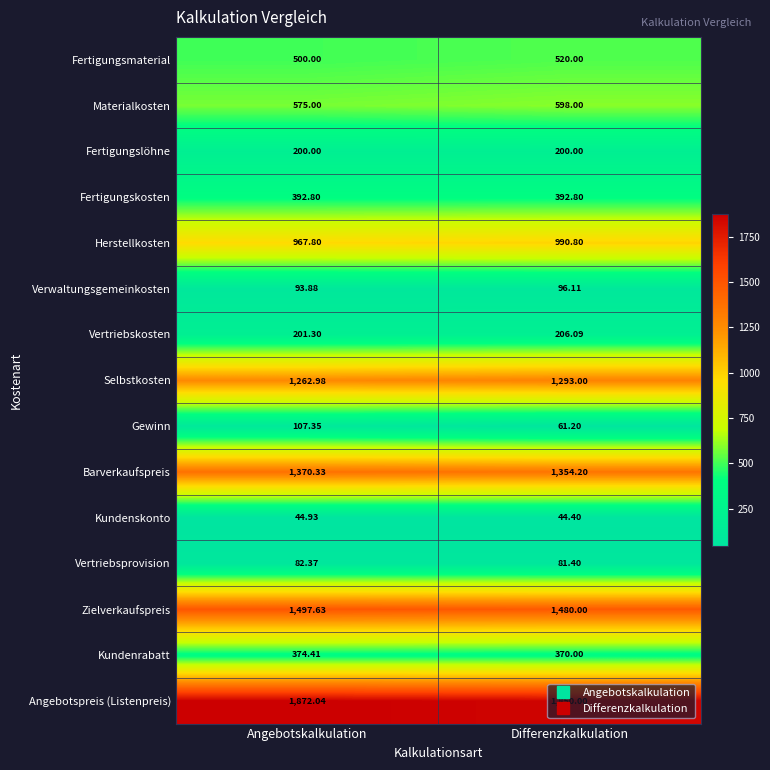

Which label corresponds to the smallest value in the chart?

Differenzkalkulation